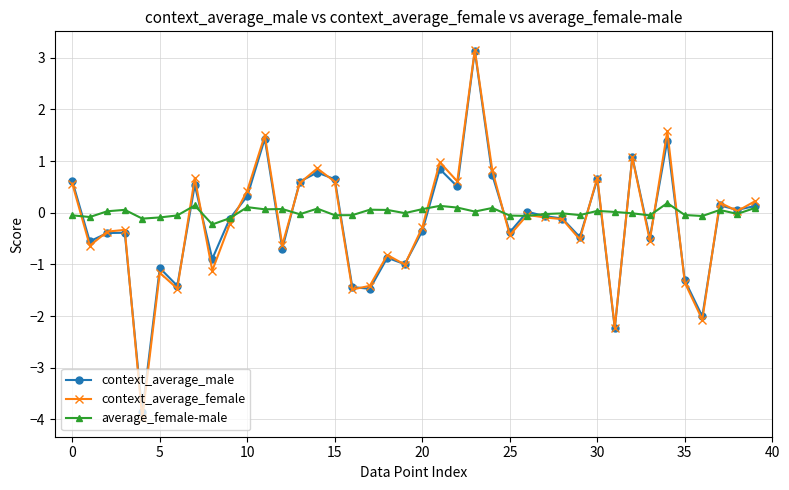

What is the value of the context_average_female point at the 21st from the left?

-0.3